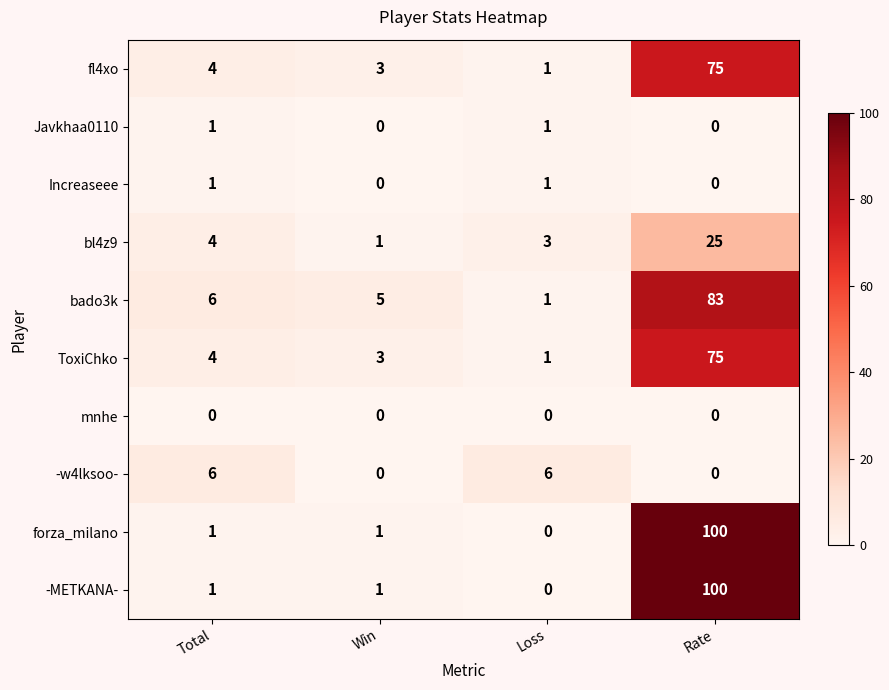

Which label corresponds to the largest value in the chart?

Rate